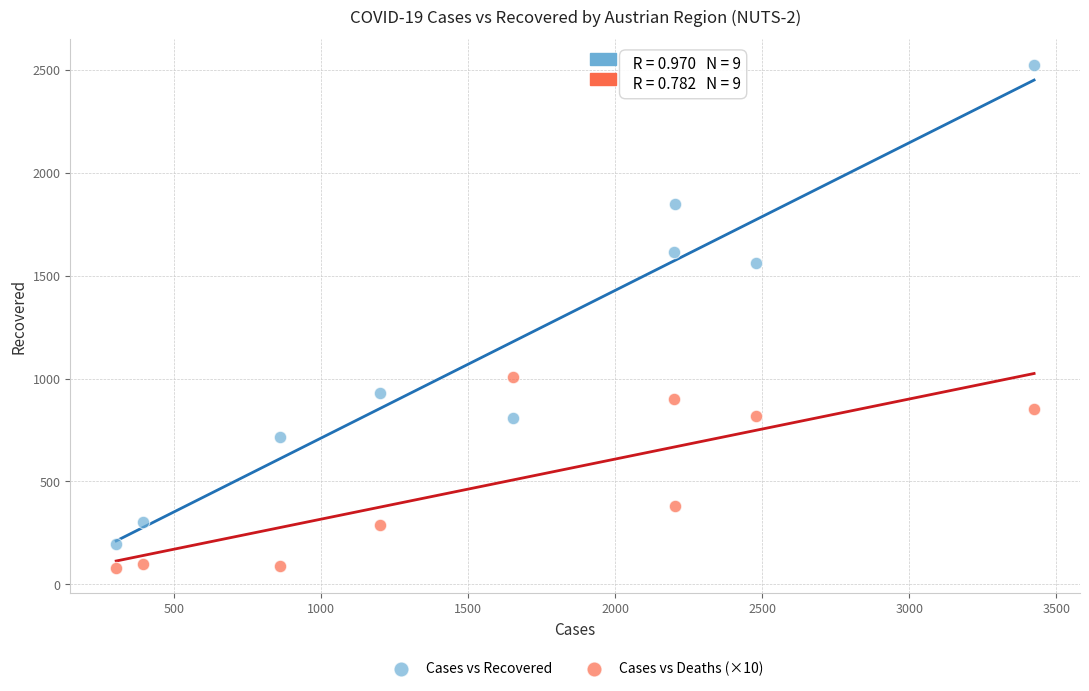

What are all the series names shown in the legend?

Cases vs Recovered, Cases vs Deaths (×10)